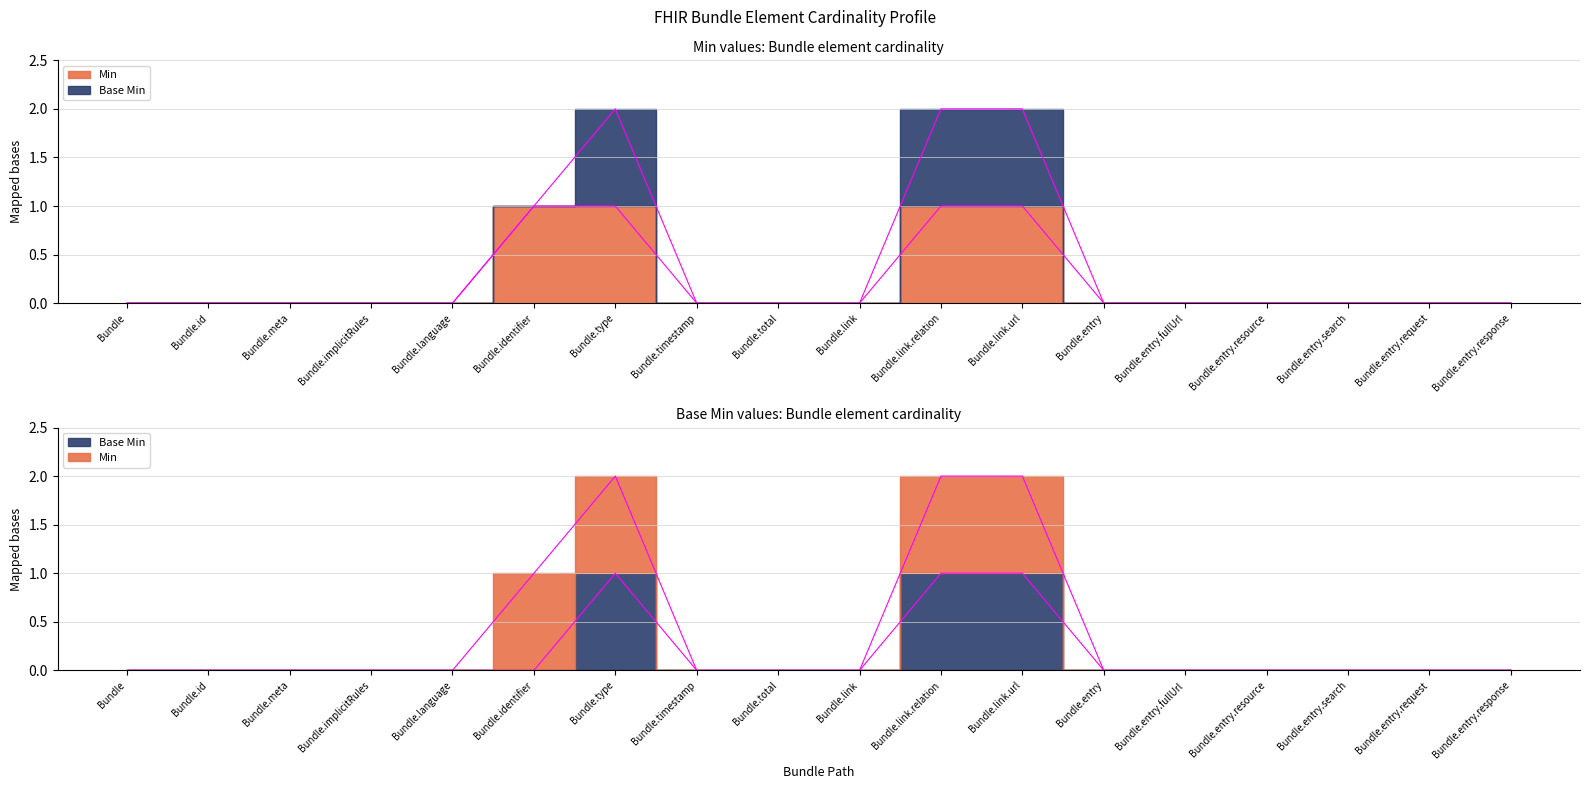

At Bundle.total, list the series in order from smallest to largest.

Min, Base Min